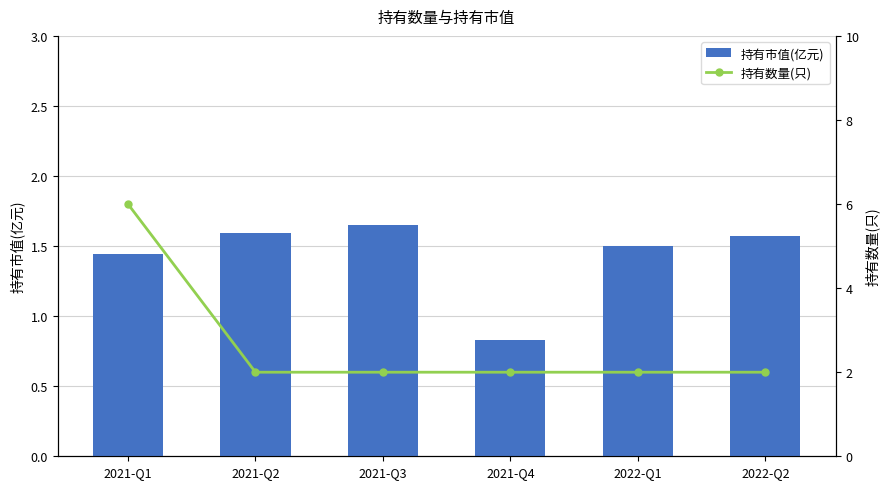

How many 持有市值(亿元) values are between 1 and 2?

5